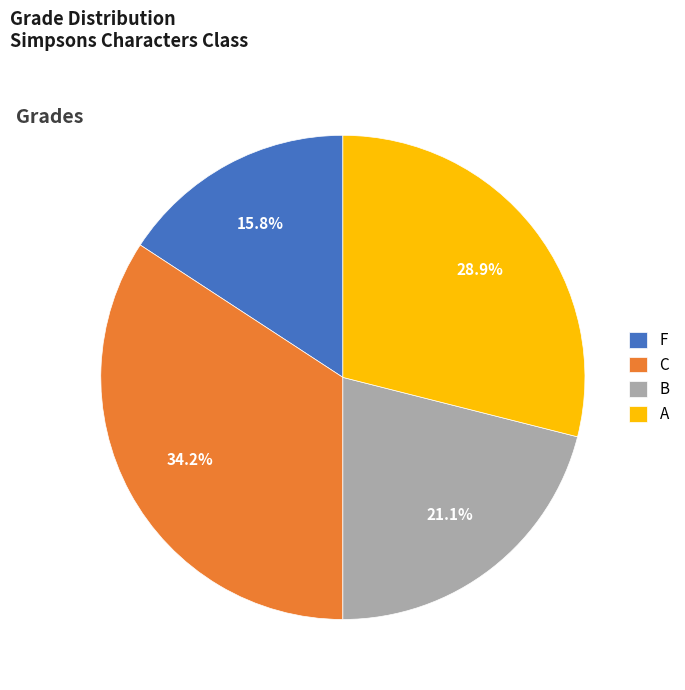

Combined, what portion of the pie is C and F?

50.0%